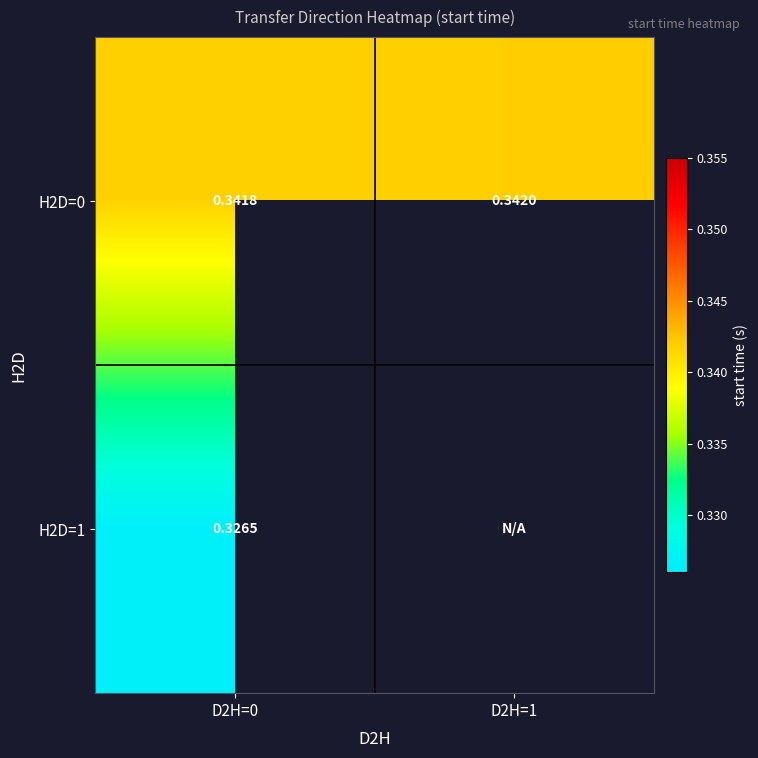

Which has a higher value, D2H=0 or D2H=1?

D2H=1